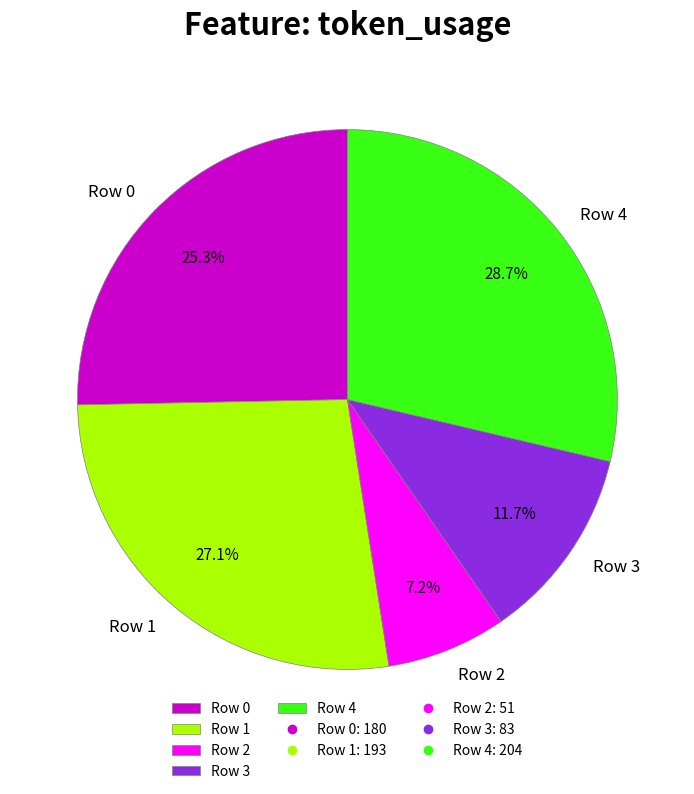

What is the smallest slice in the pie chart?

Row 2